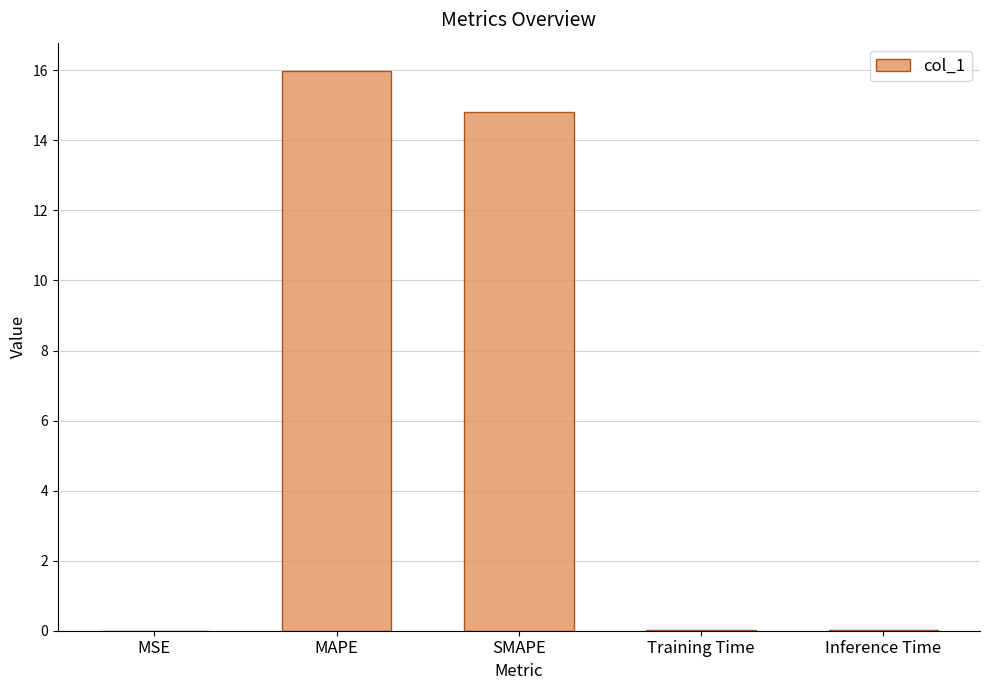

Between MAPE and Training Time, which is larger?

MAPE